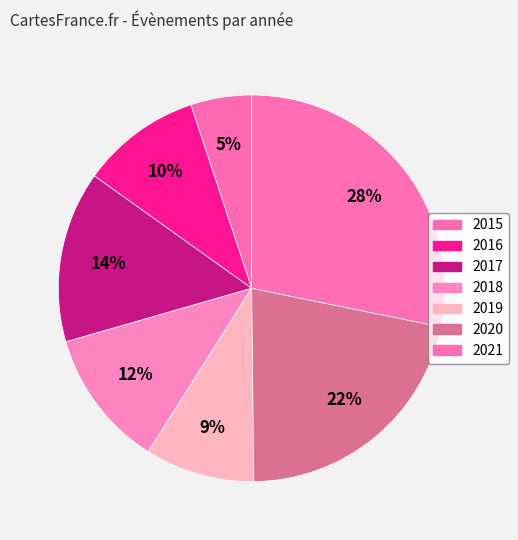

Rank the categories by value from lowest to highest.

2015, 2019, 2016, 2018, 2017, 2020, 2021